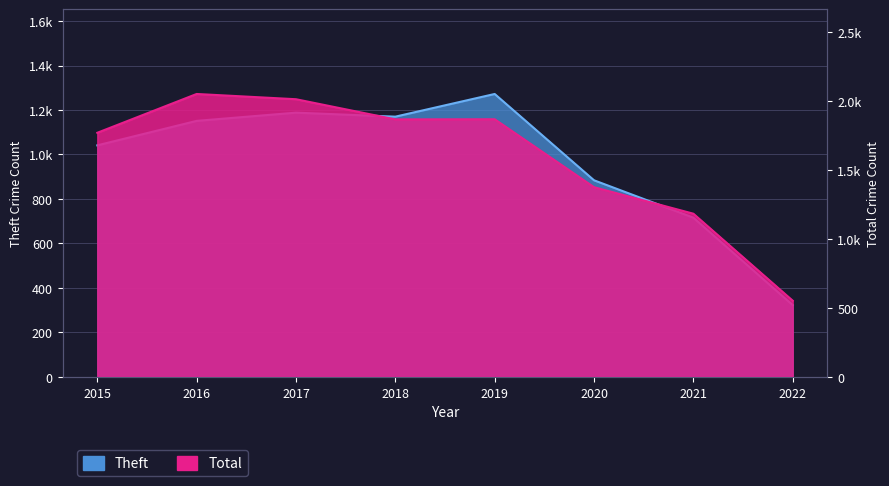

What is the difference between the Total values at 2016 and 2020?

675